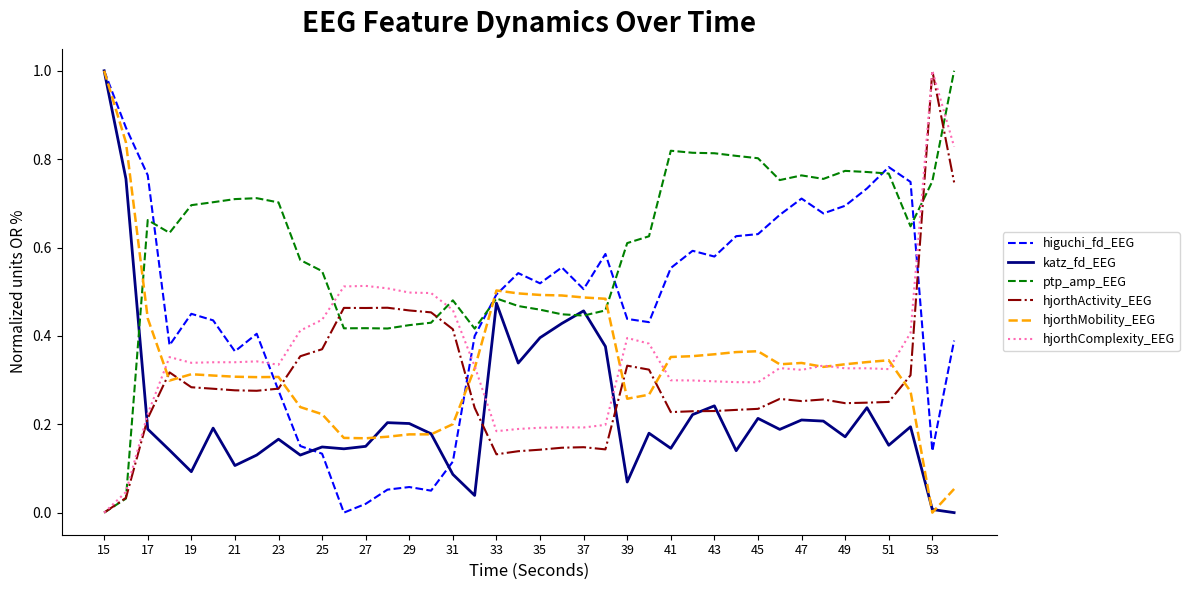

Which series has the largest total across all categories?

ptp_amp_EEG